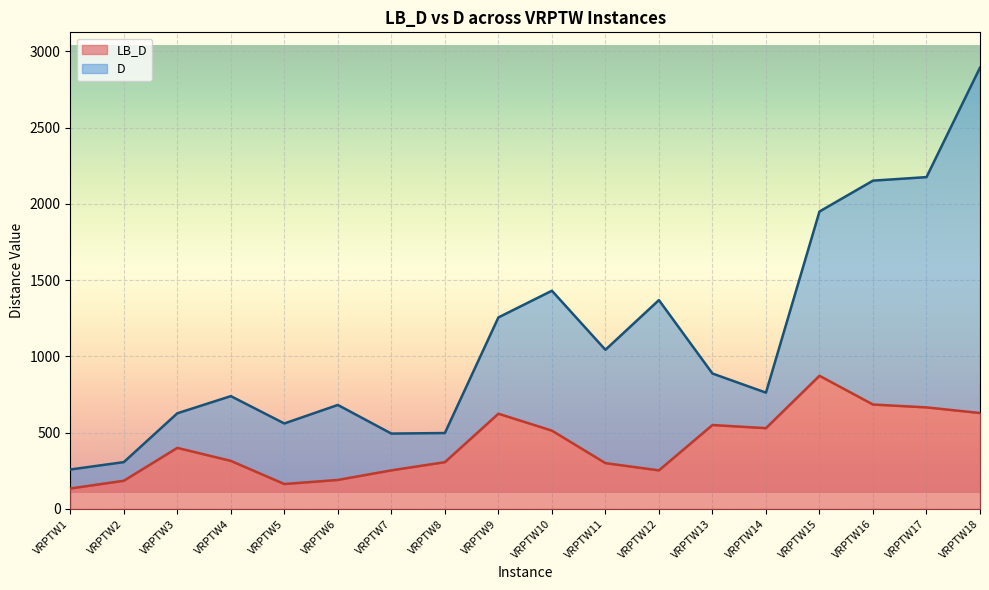

True or false: LB_D and D intersect in this chart.

False